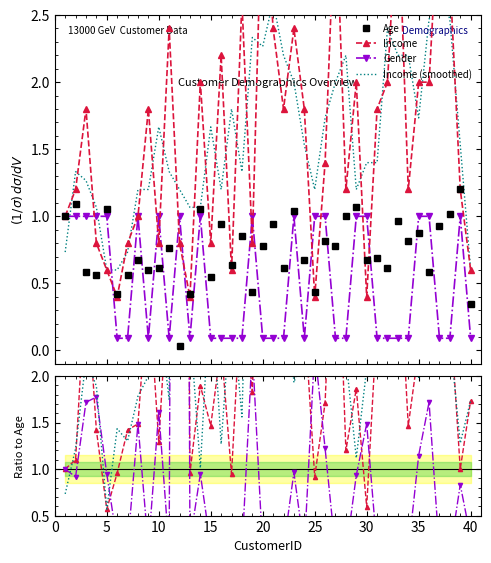

Where is the first local maximum for Age?

2